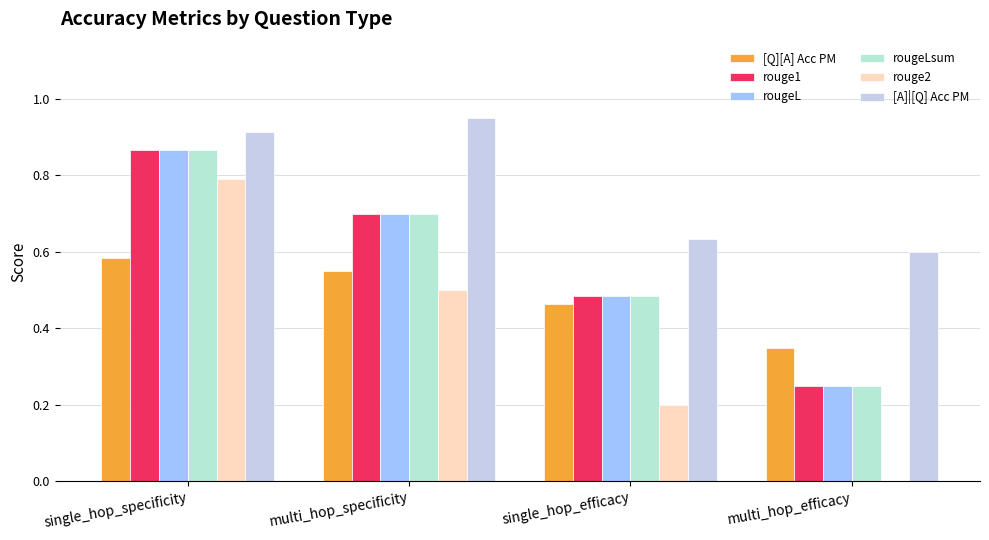

Are the bars grouped side by side (vs. stacked)?

Yes